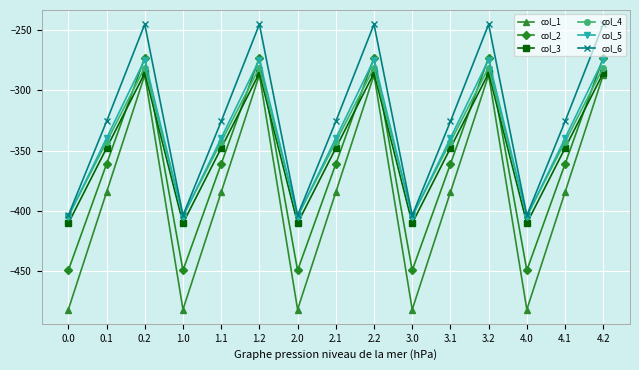

What position from the right is 1.0?

12